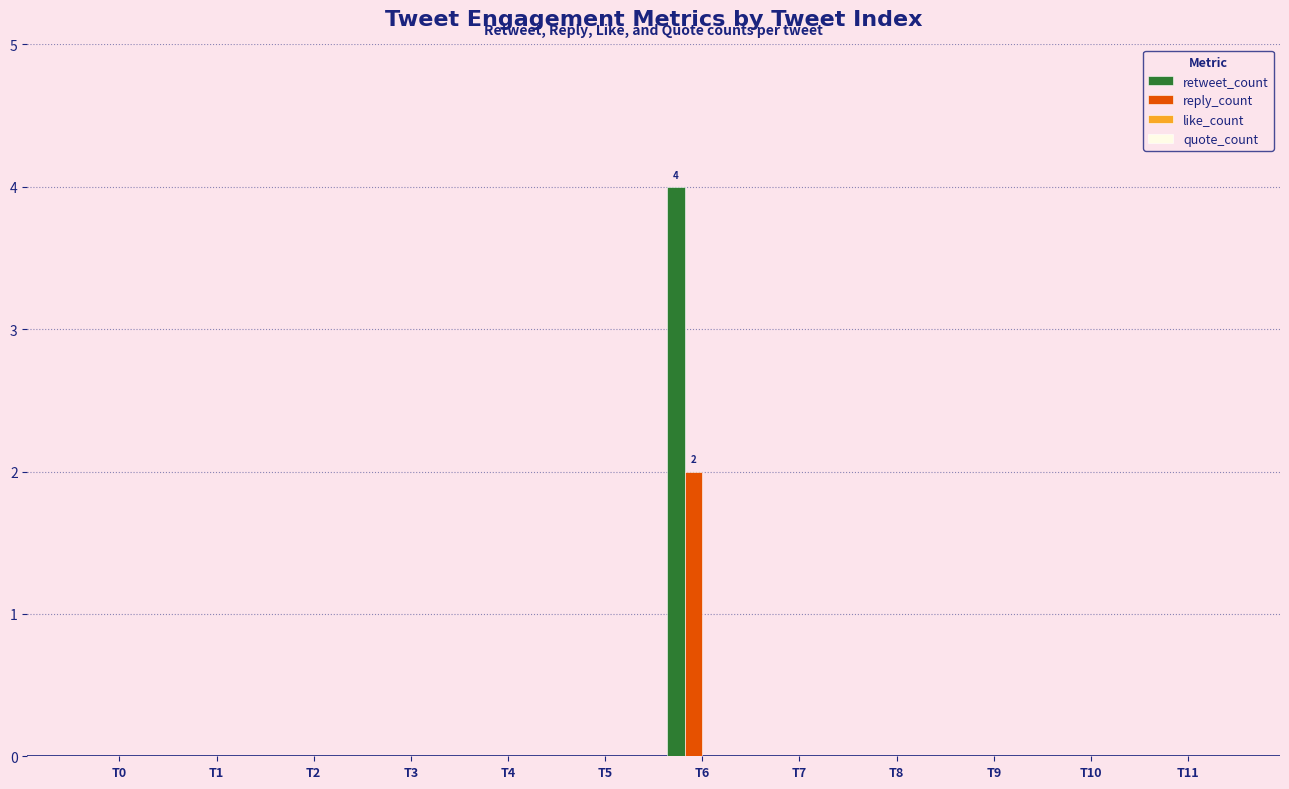

At which category is the sum across all series the highest?

T6